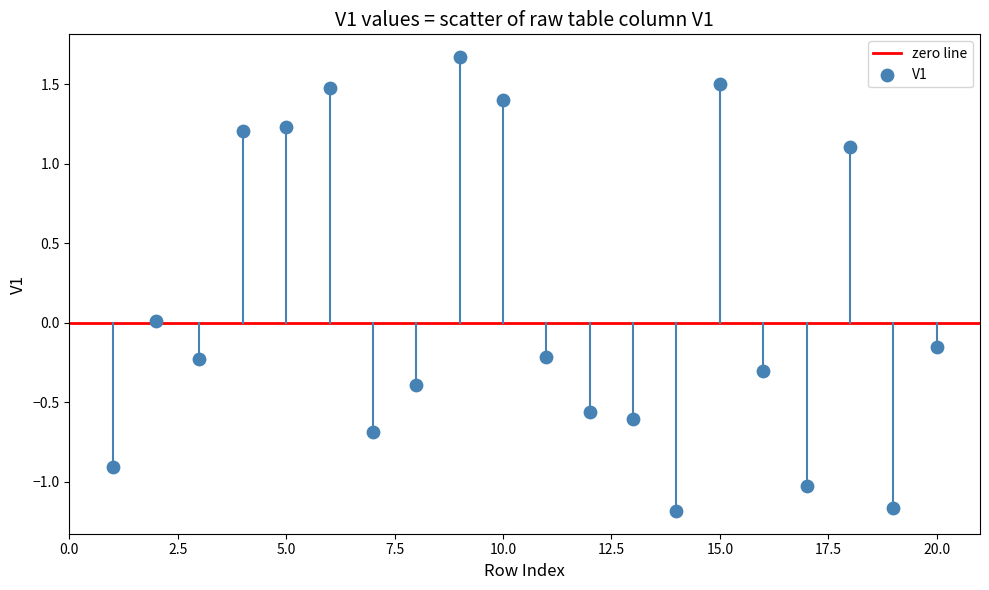

What is the range of Y values (max minus min)?

2.9